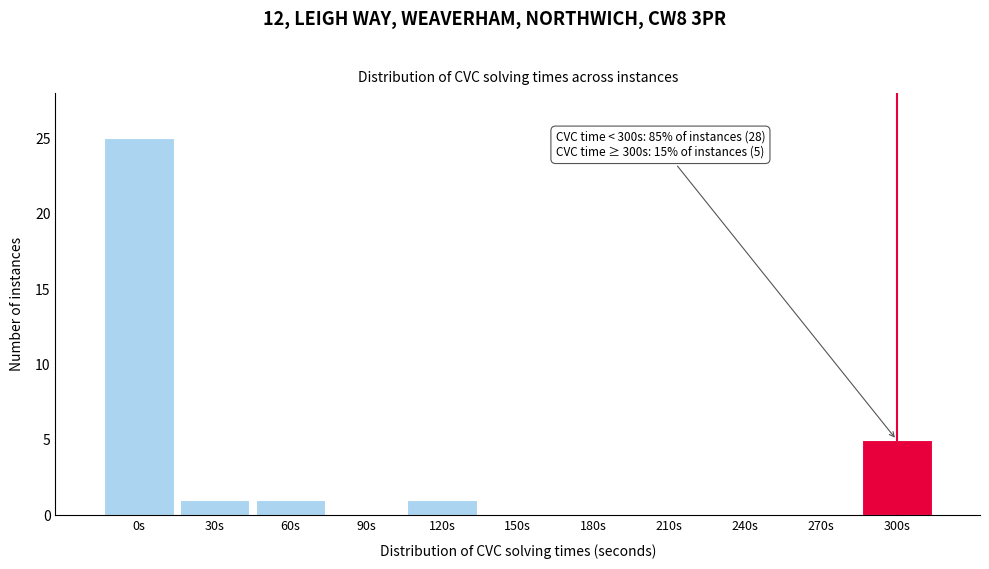

What is the change in value from 90s to 120s?

+1